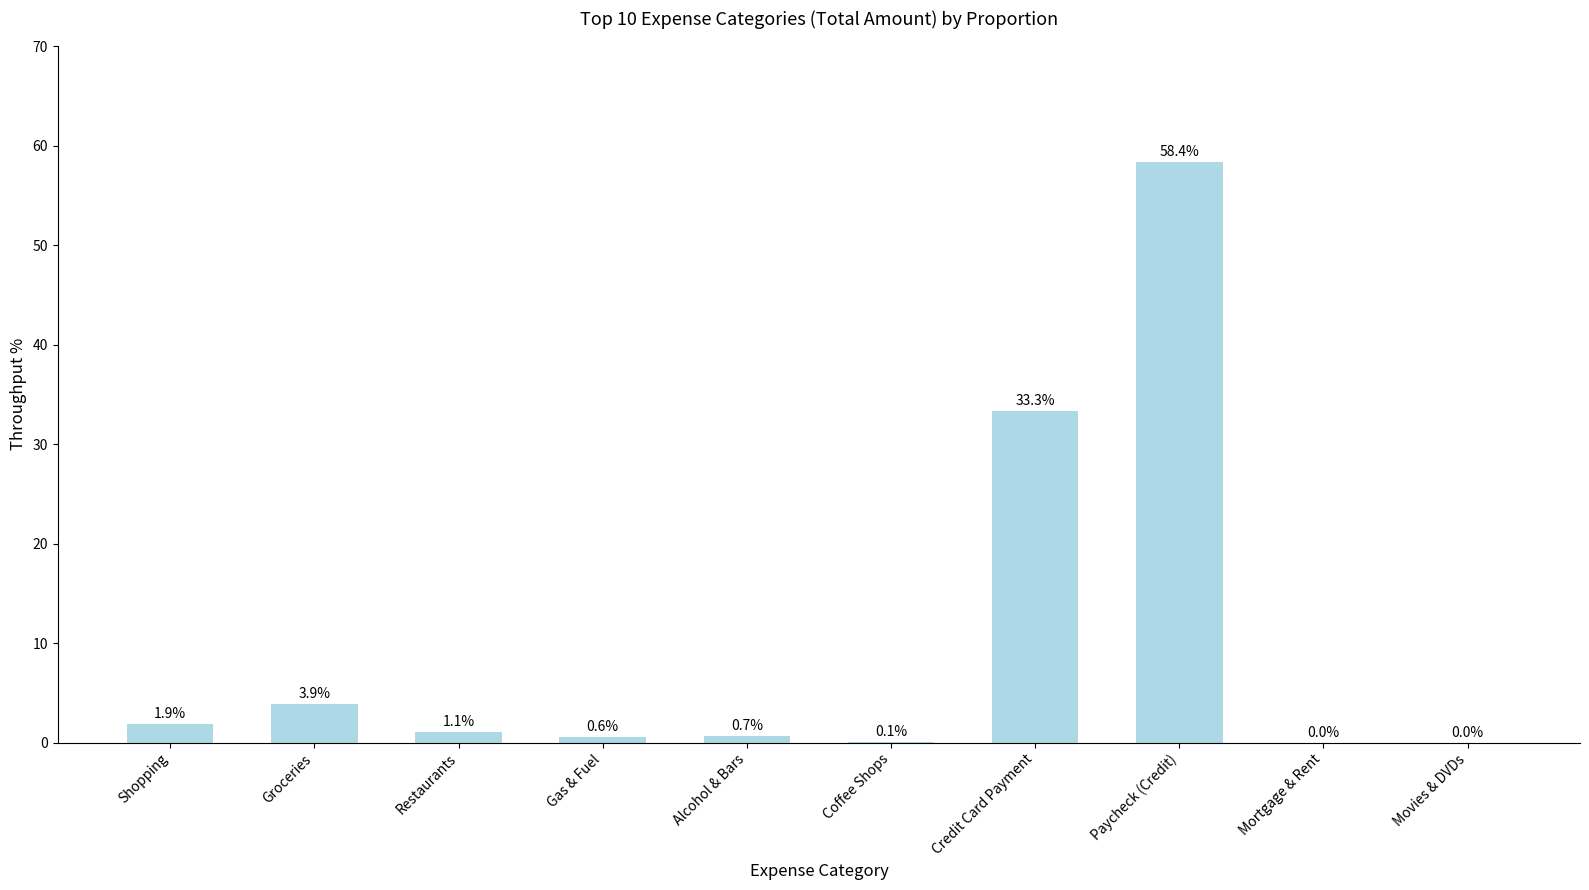

Reading left to right, extract all data points from this chart.

1.9	3.9	1.1	0.6	0.7	0.1	33.3	58.4	0.0	0.0